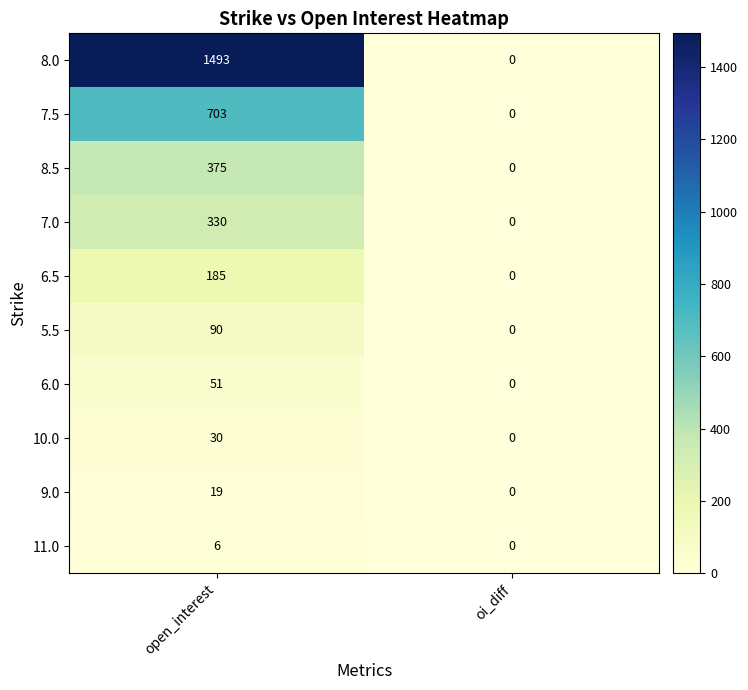

Rank the series at open_interest from lowest to highest value.

11.0, 9.0, 10.0, 6.0, 5.5, 6.5, 7.0, 8.5, 7.5, 8.0